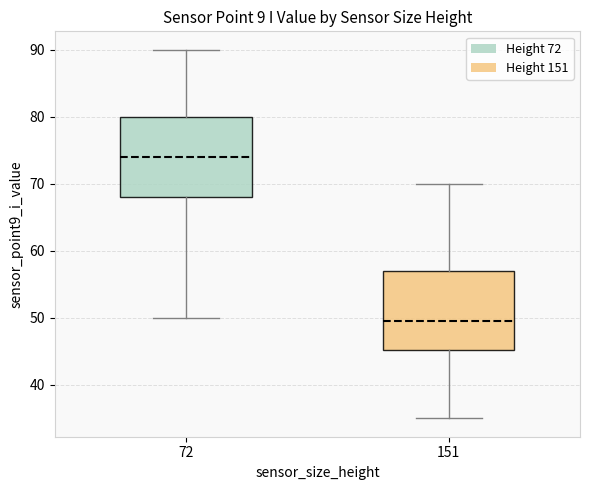

Reading left to right, read every box against the y-axis: the position of its median line, the range the box covers, and the ends of its whiskers. The values are not printed on the chart, so give them approximately, as read against the axis.

72: median 74, box 68 to 80, whiskers 50 to 90
151: median 50, box 45 to 57, whiskers 35 to 70